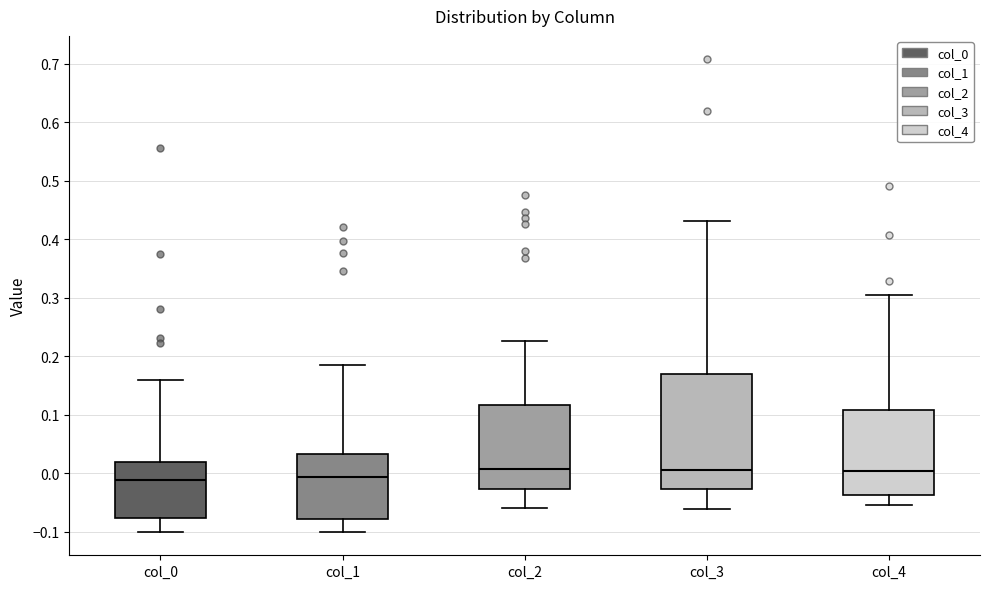

Which box is the tallest, from its lower edge to its upper edge?

col_3